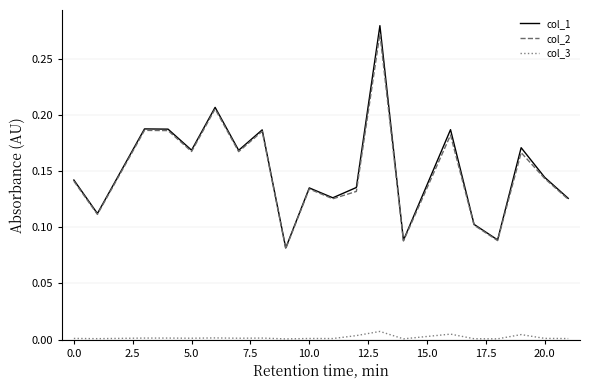

True or false: col_1 has more than 1 points higher than both neighbors.

True